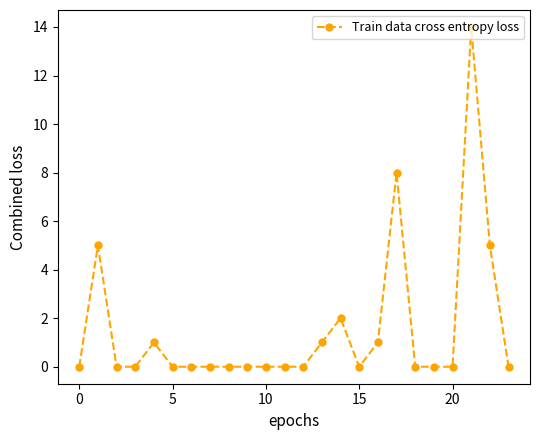

What is the greatest value displayed?

14